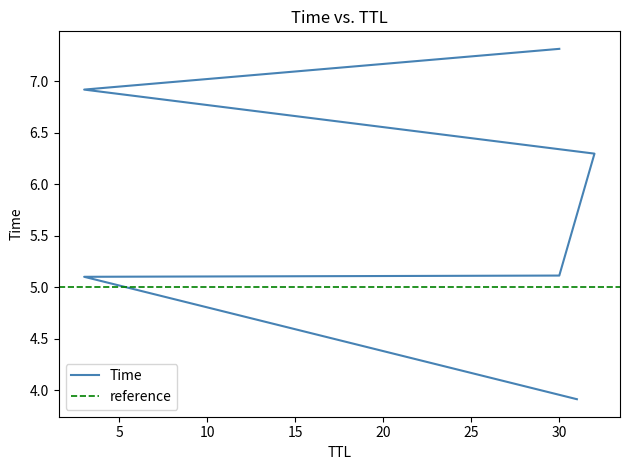

What is the average value?

5.8